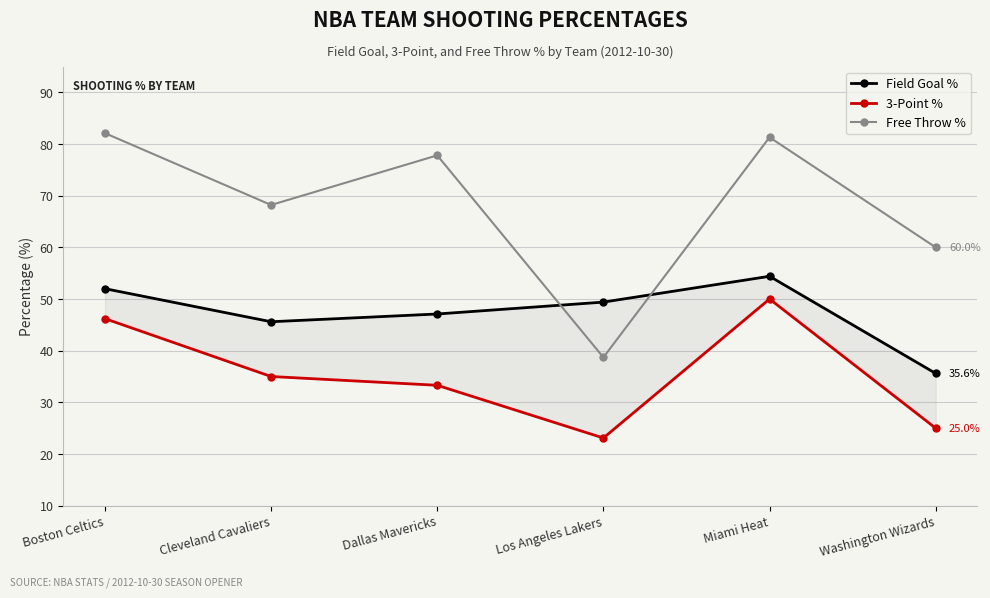

Rank the categories by Free Throw % value from highest to lowest.

Boston Celtics, Miami Heat, Dallas Mavericks, Cleveland Cavaliers, Washington Wizards, Los Angeles Lakers